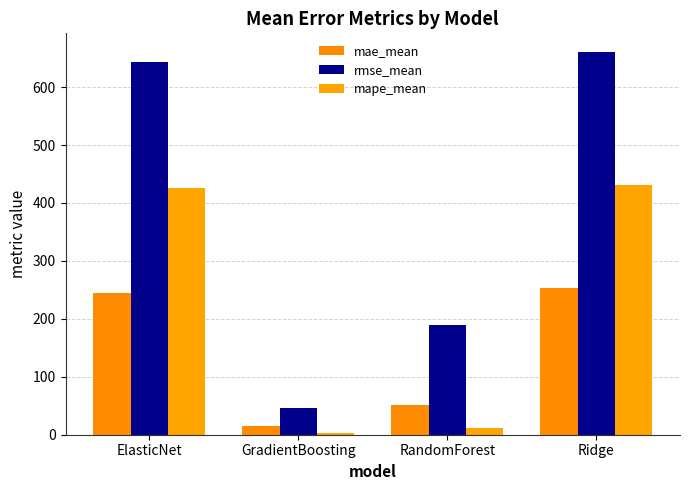

What is the difference between the highest and lowest values at ElasticNet?

398.5